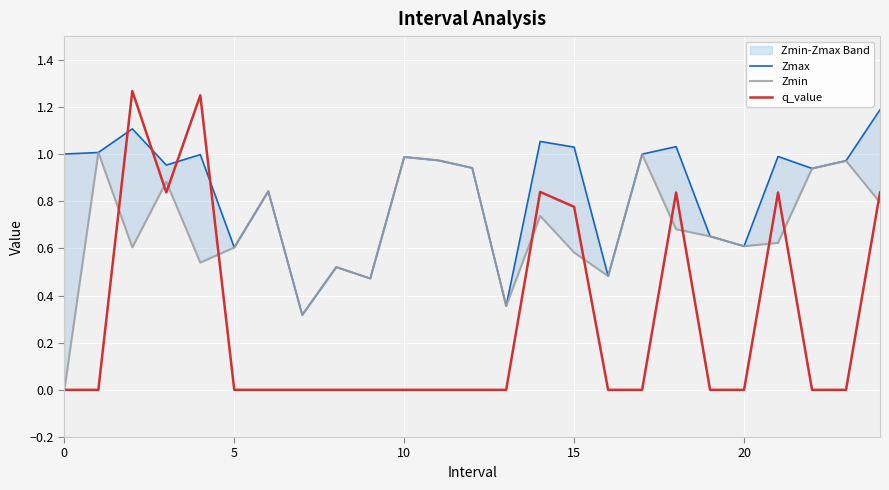

How many interior local peaks does the Zmin series have?

8